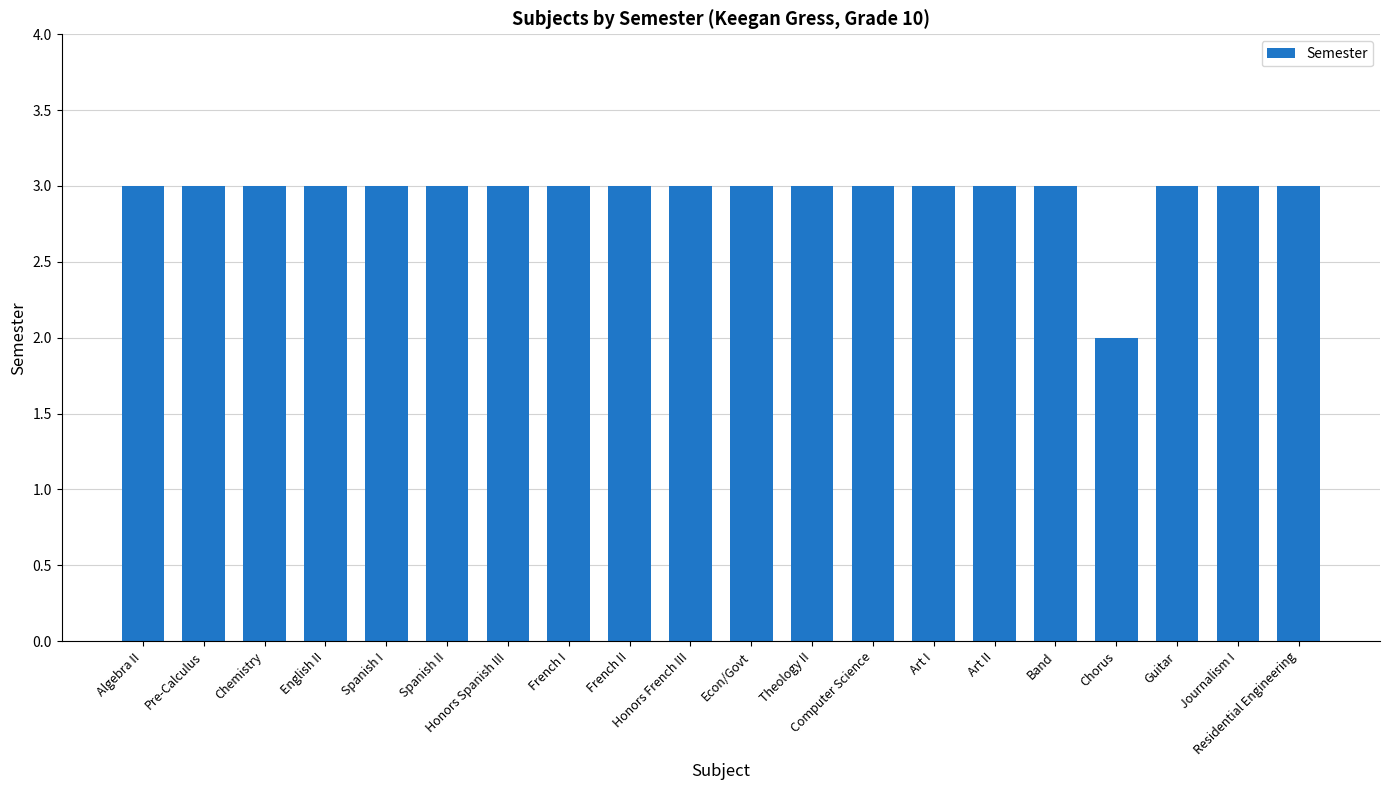

What is the greatest value displayed?

3